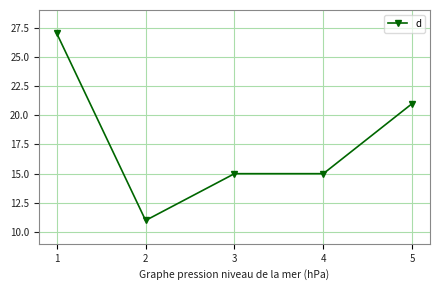

What is the minimum value shown in the chart?

11